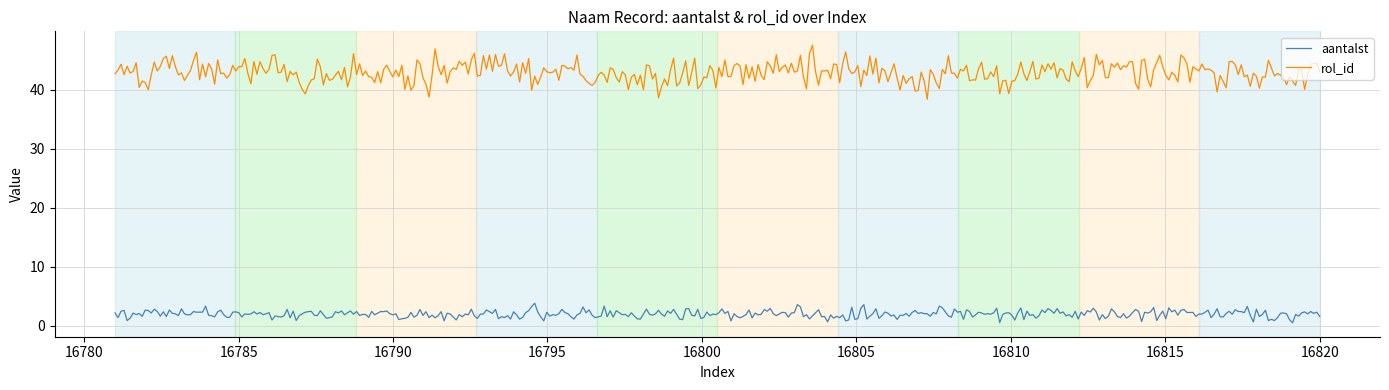

True or false: rol_id and aantalst intersect in this chart.

False